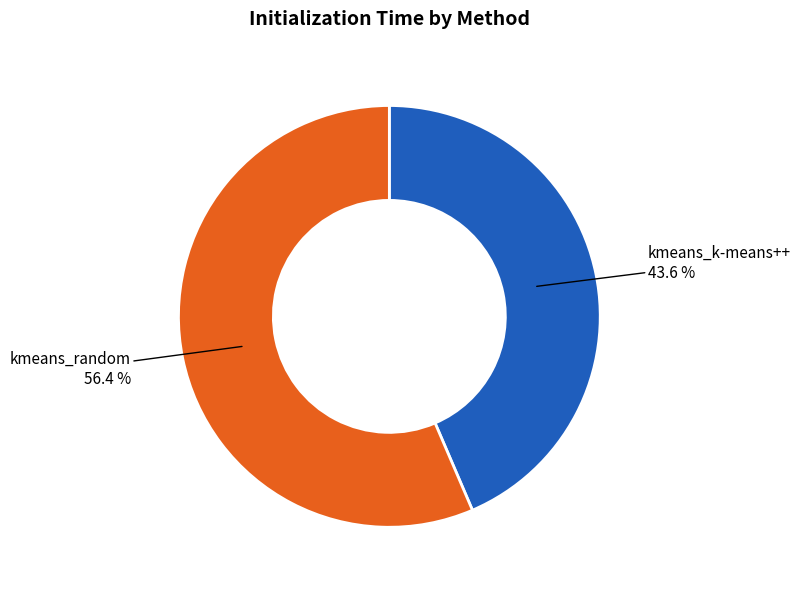

Does kmeans_k-means++ represent more than half of the total?

No